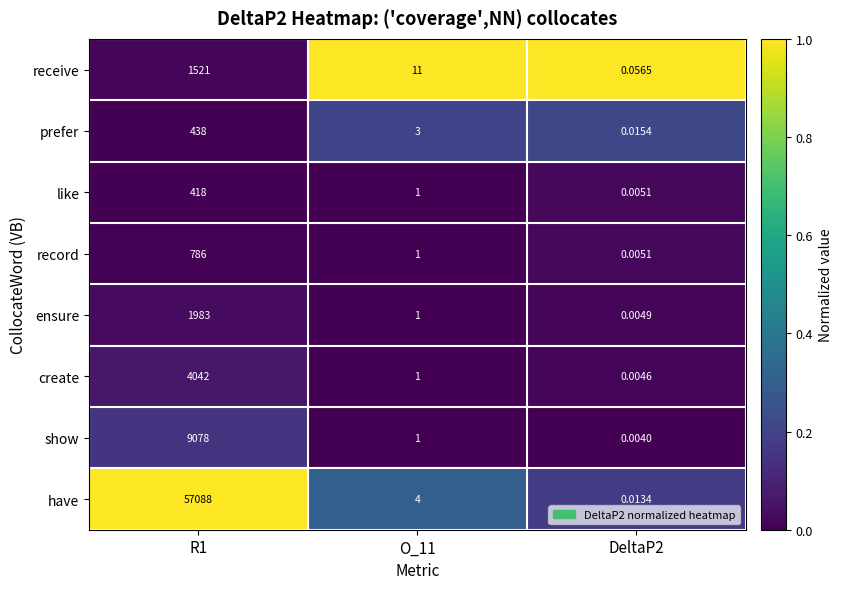

Is the value of ensure at O_11 greater than the value of create at DeltaP2?

Yes